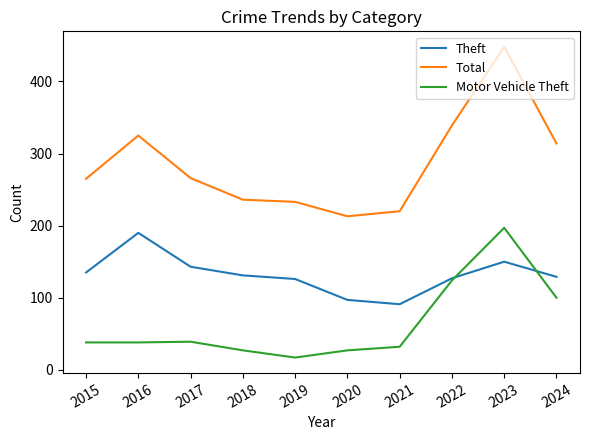

List the series in order of their peak value, highest first.

Total, Motor Vehicle Theft, Theft